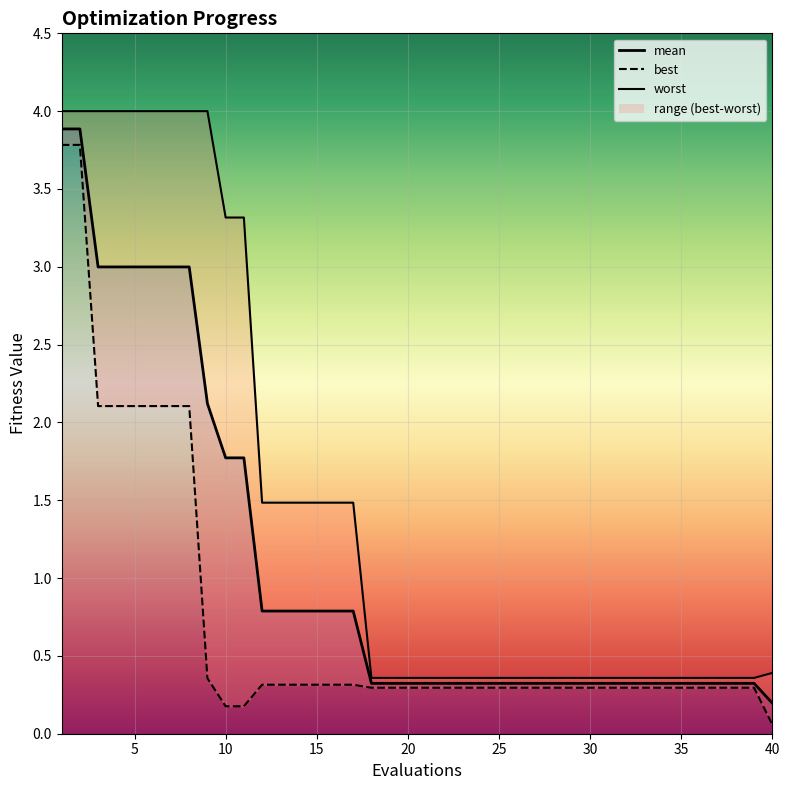

Is this an area chart (filled region under the line)?

No